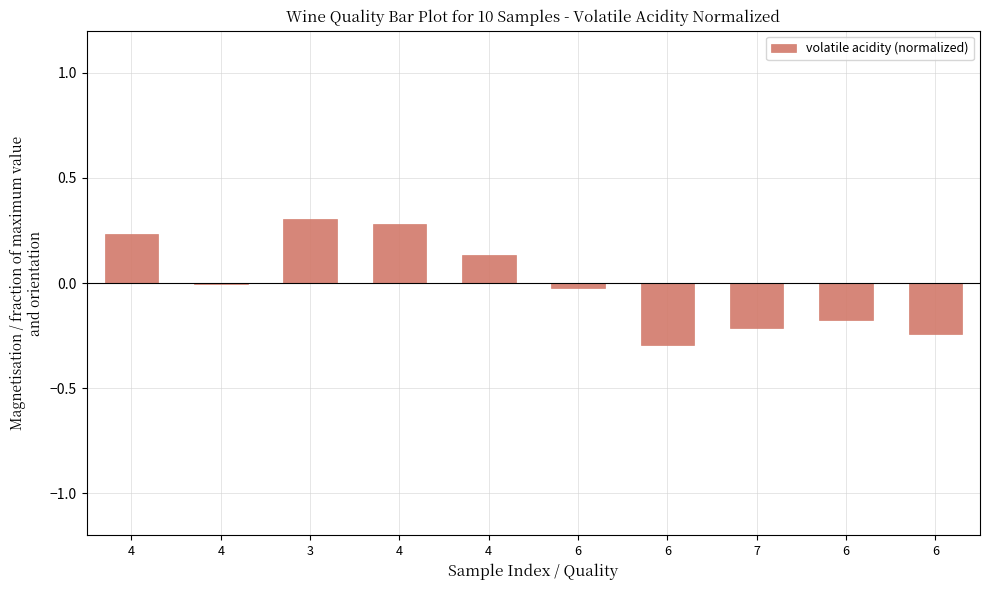

How many categories are shown in the chart?

10